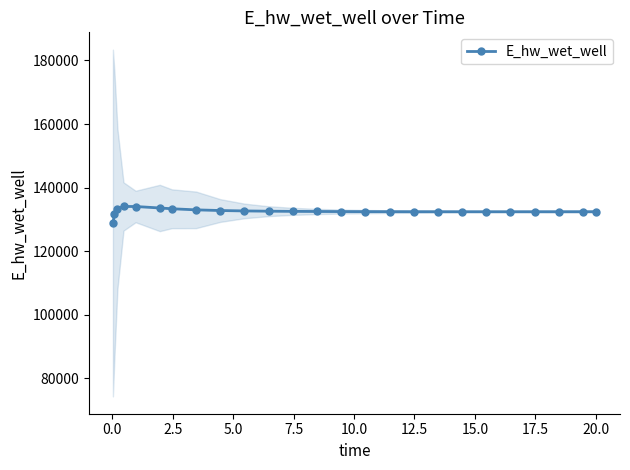

What is the value of the E_hw_wet_well point at the 8th from the left?

133004.7